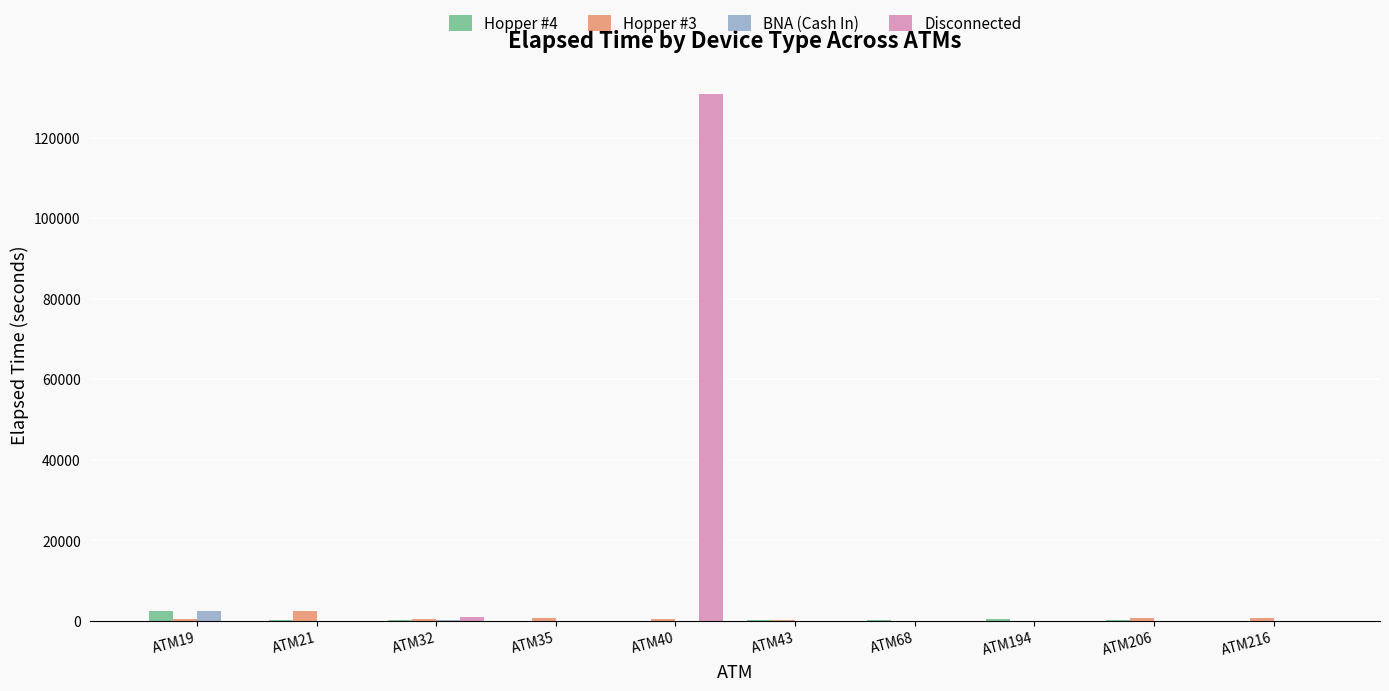

What is the maximum value shown in the chart?

130740